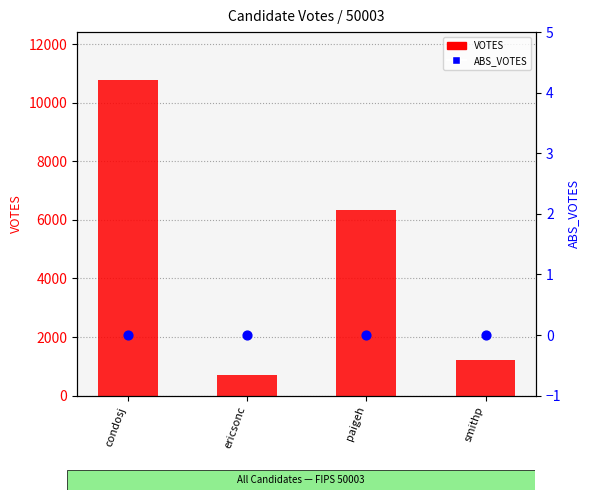

At how many categories does at least one series exceed 9966?

1